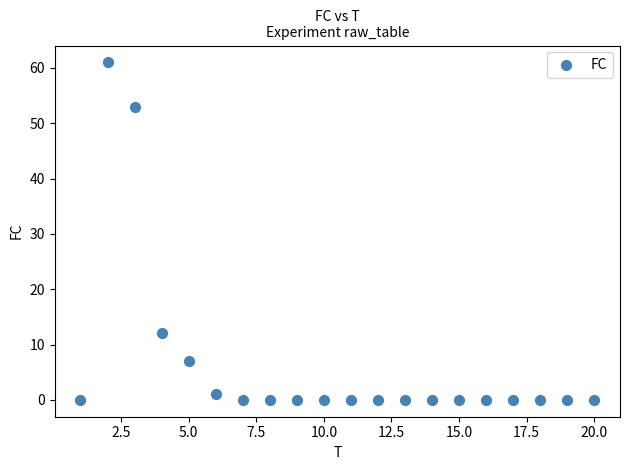

What is the range of X values (max minus min)?

19